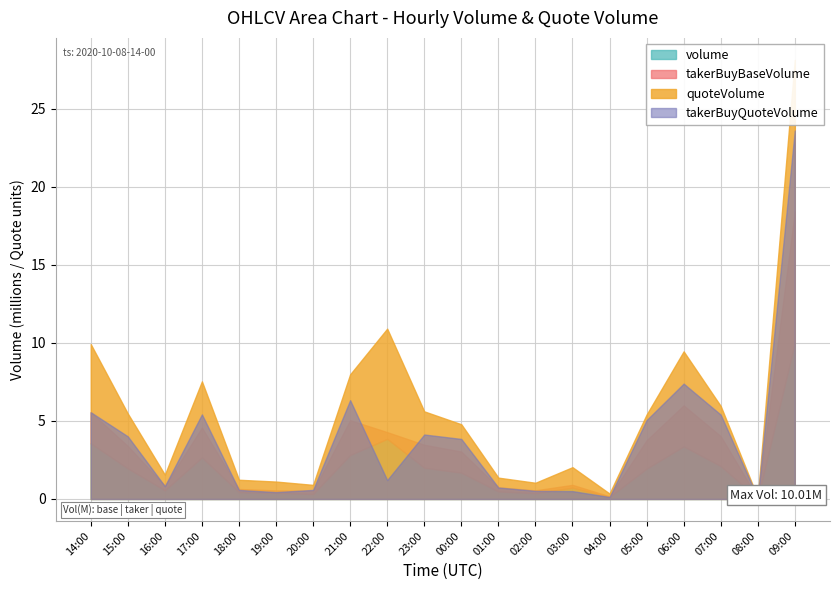

Reading right to left, list all the values displayed in this chart.

volume: 10012801.0	33111.0	2110006.0	3369731.0	1944240.0	124883.0	725678.0	368785.0	484494.0	1684323.0	2002134.0	3854314.0	2815332.0	319776.0	396081.0	435362.0	2661055.0	554975.0	1958513.0	3562816.0
quoteVolume: 28126.0	93.8	5958.5	9454.9	5406.4	348.5	2036.7	1039.0	1366.8	4785.9	5611.8	10909.6	7984.3	904.0	1115.4	1231.1	7533.9	1557.5	5473.7	9921.5
takerBuyBaseVolume: 8400259.0	24225.0	1913129.0	2627011.0	1816675.0	45688.0	179243.0	184702.0	261329.0	1351794.0	1471981.0	427223.0	2229544.0	205882.0	155850.0	204057.0	1912819.0	292282.0	1434621.0	1997367.0
takerBuyQuoteVolume: 23602.2	68.7	5403.6	7389.9	5051.2	127.5	504.4	521.5	737.3	3846.5	4129.8	1210.6	6327.6	582.6	440.3	578.2	5419.1	822.2	4012.5	5557.1